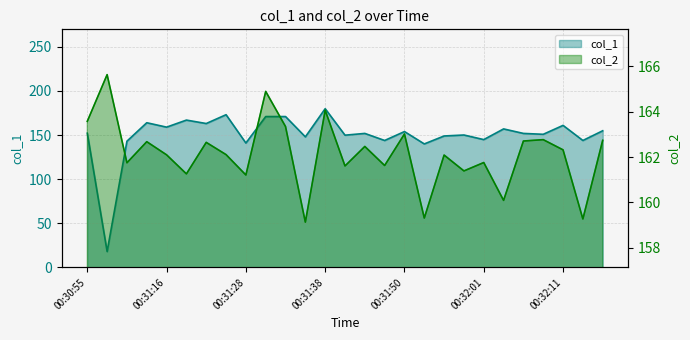

What is the difference between the col_1 values at 00:31:32 and 00:31:00?

27.9